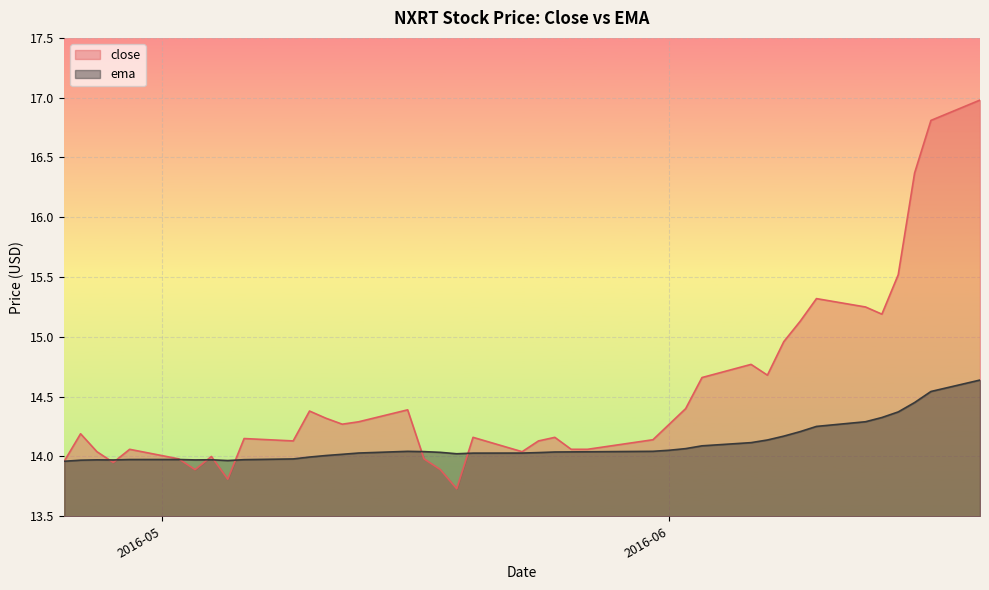

At which label does ema reach its minimum?

2016-04-25